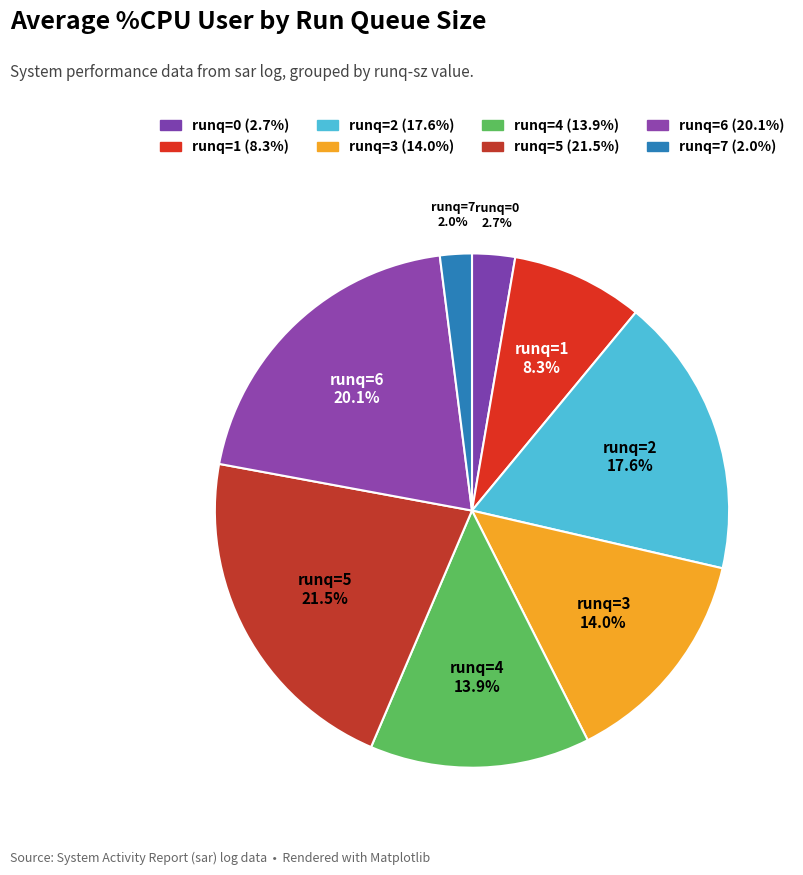

How much of the chart is everything except runq=2?

82.4%